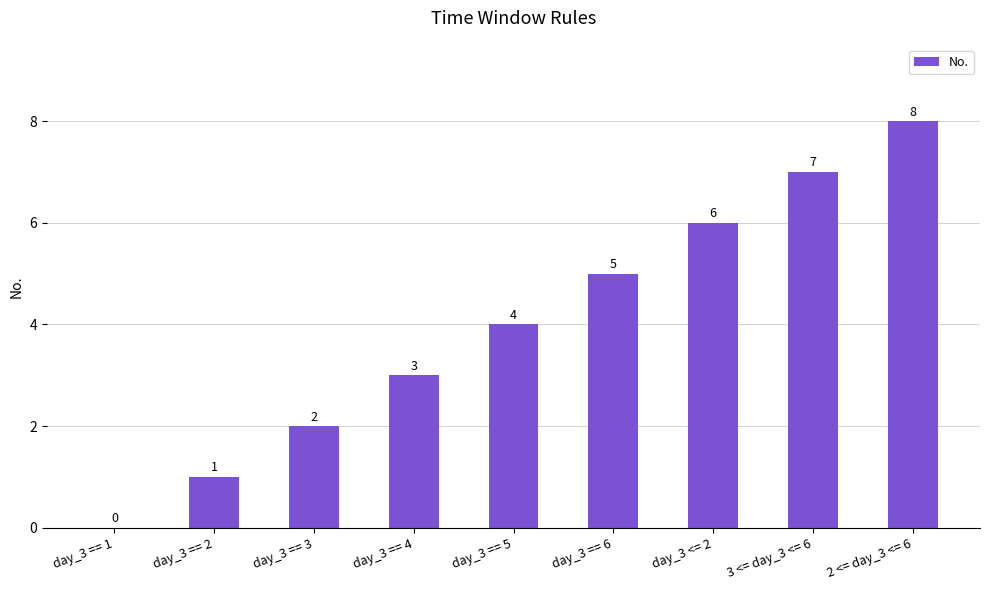

What is the average value?

4